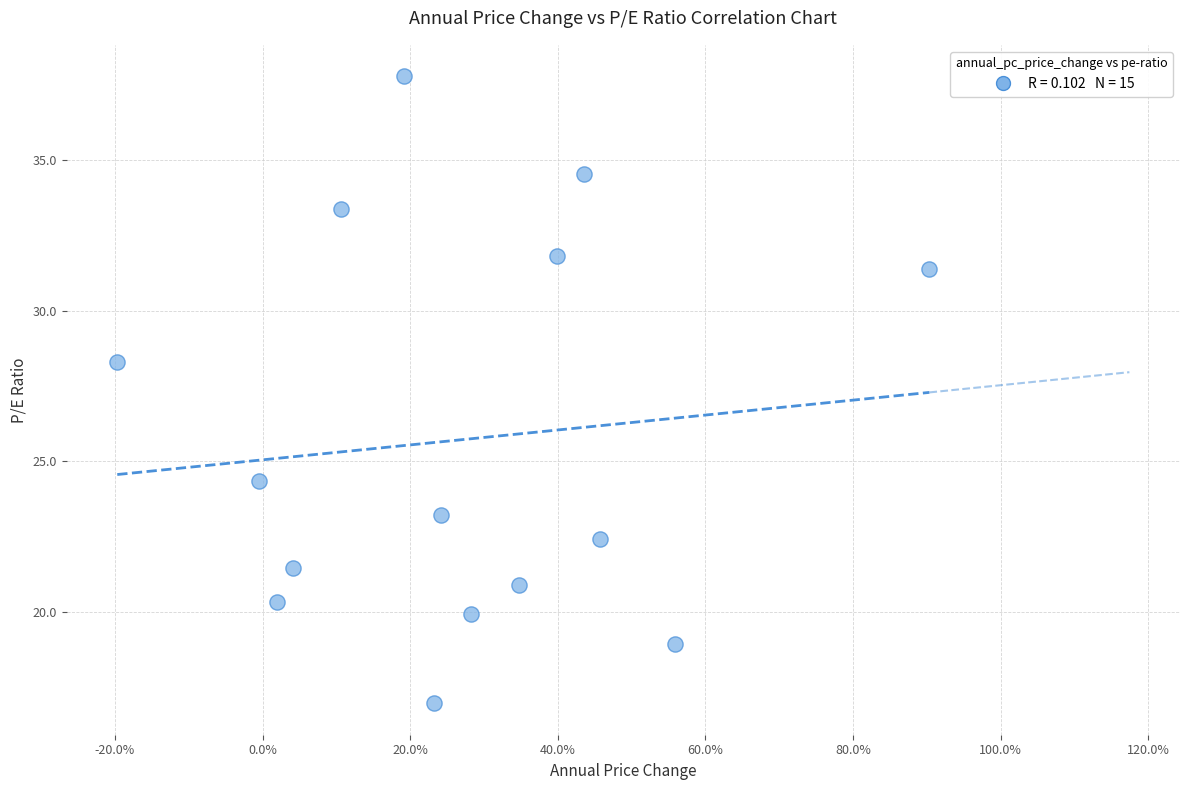

What Y value in the scatter plot is closest to 27?

28.3